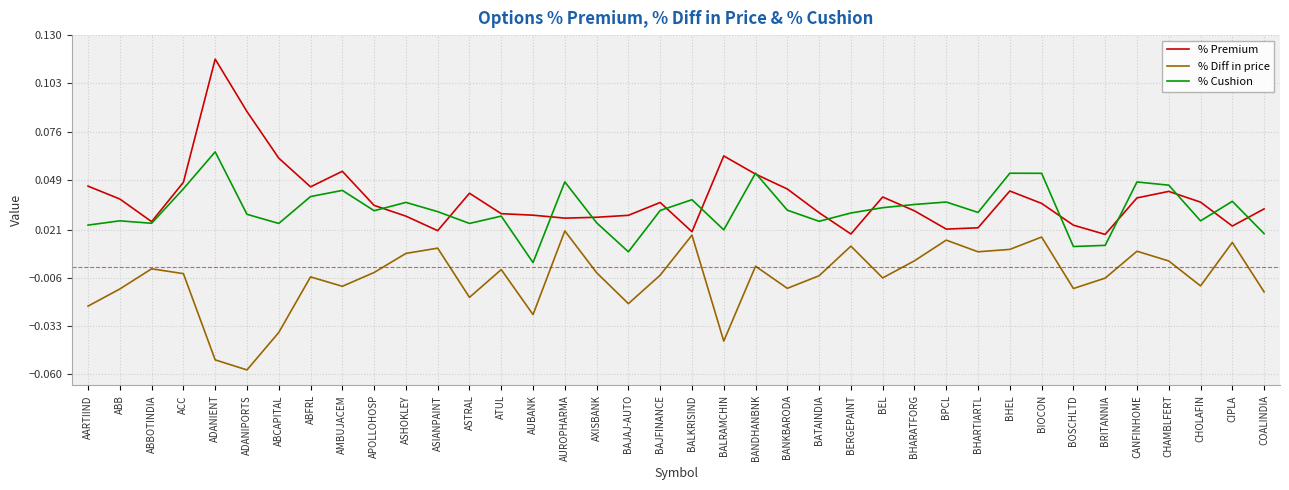

What are all the series names shown in the legend?

% Premium, % Diff in price, % Cushion